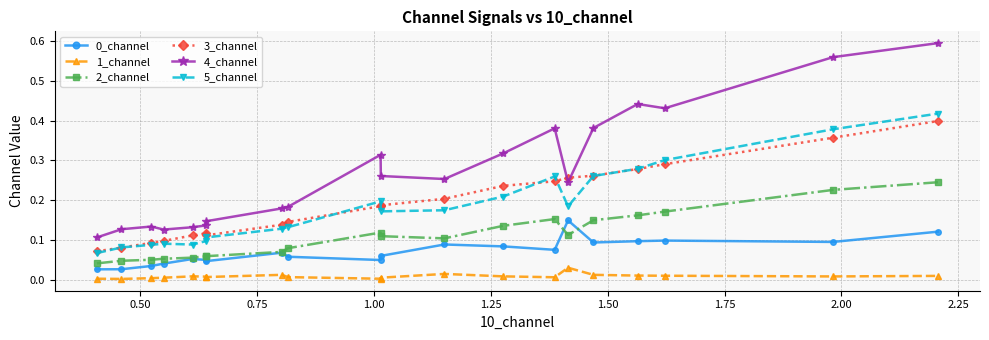

Which series has the widest spread of values?

4_channel